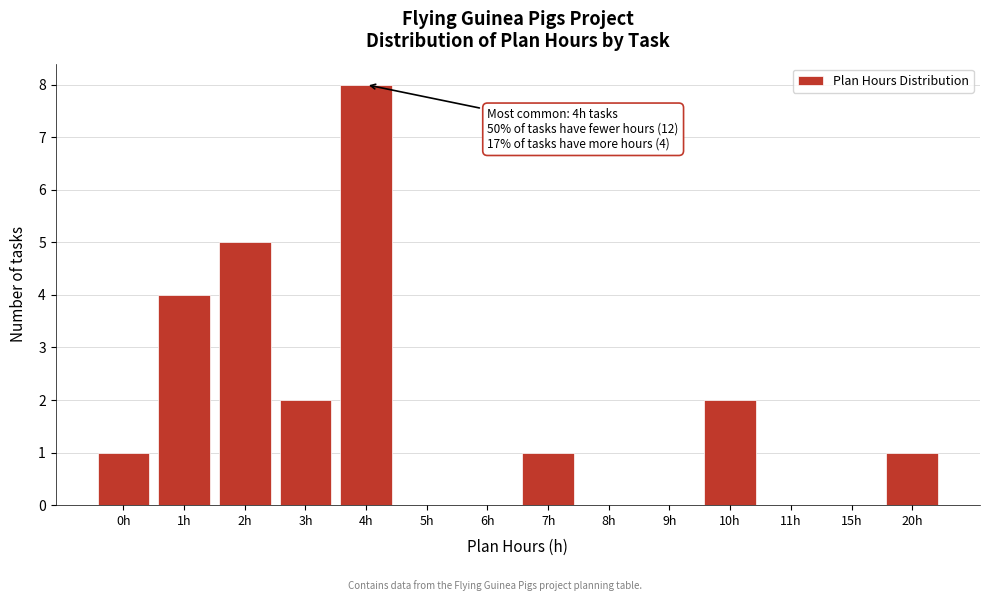

Reading left to right, list all the values displayed in this chart.

0h=1	1h=4	2h=5	3h=2	4h=8	5h=0	6h=0	7h=1	8h=0	9h=0	10h=2	11h=0	15h=0	20h=1